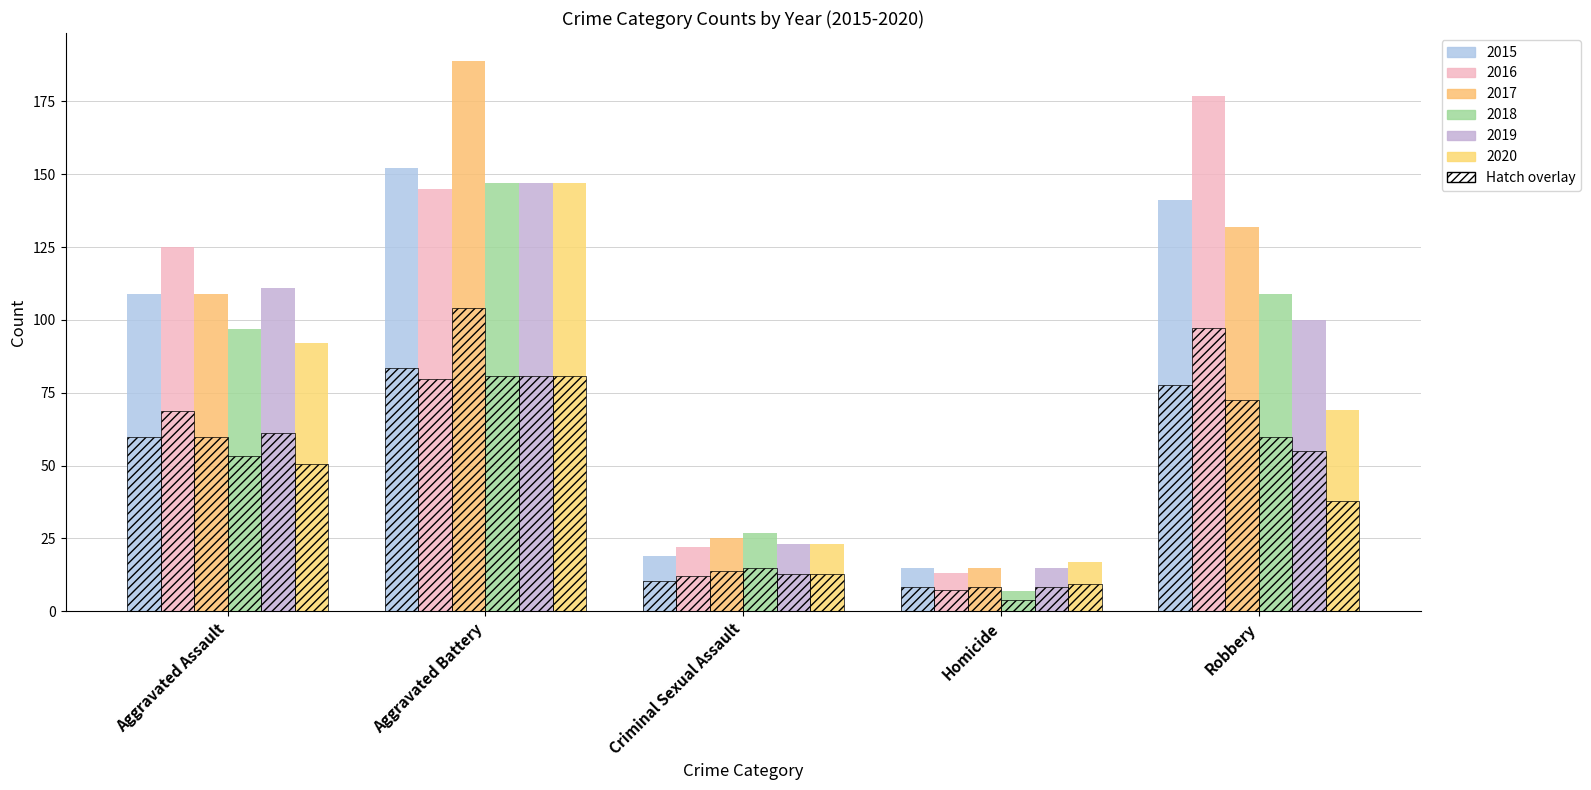

At which label does 2017 first exceed 109?

Aggravated Battery